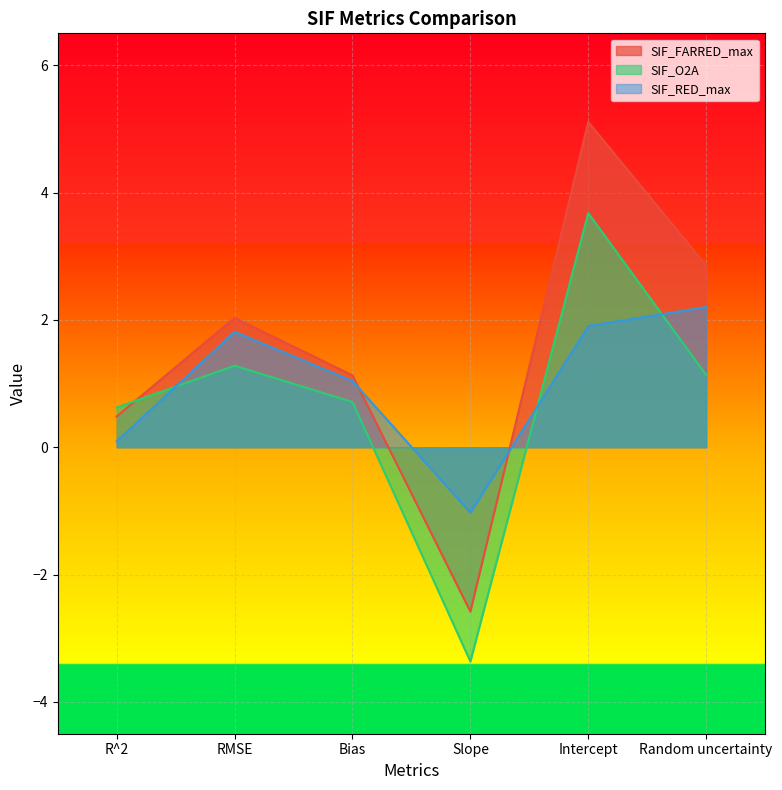

What are all the series names shown in the legend?

SIF_FARRED_max, SIF_O2A, SIF_RED_max